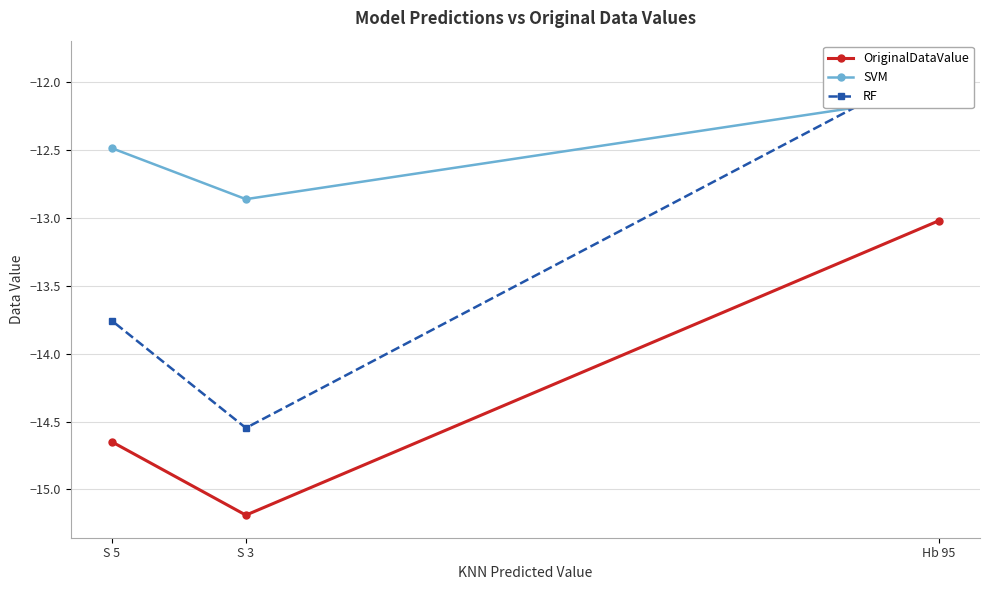

Reading left to right, extract all data points from this chart.

OriginalDataValue: Hb 95=-13.0	S 3=-15.2	S 5=-14.7
SVM: Hb 95=-12.1	S 3=-12.9	S 5=-12.5
RF: Hb 95=-11.9	S 3=-14.5	S 5=-13.8